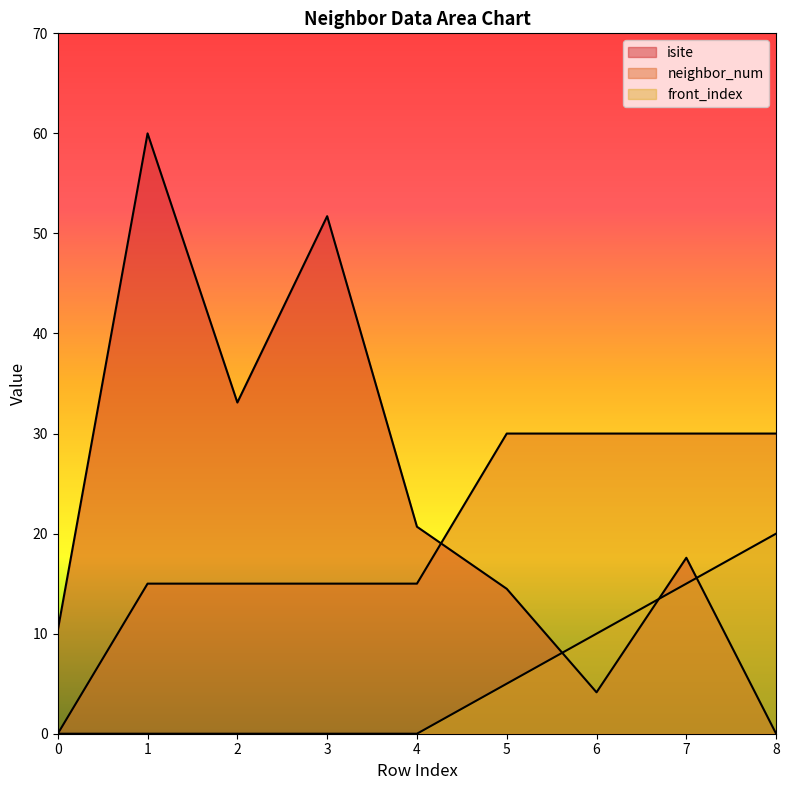

What is the difference between the isite values at 0 and 7?

7.2